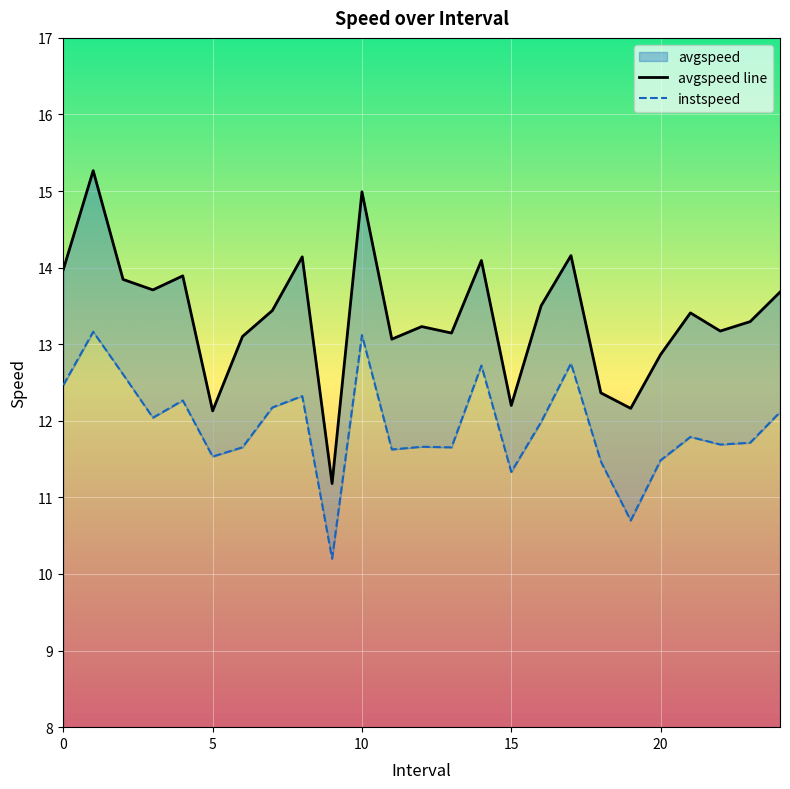

True or false: avgspeed line and instspeed cross at least once.

False